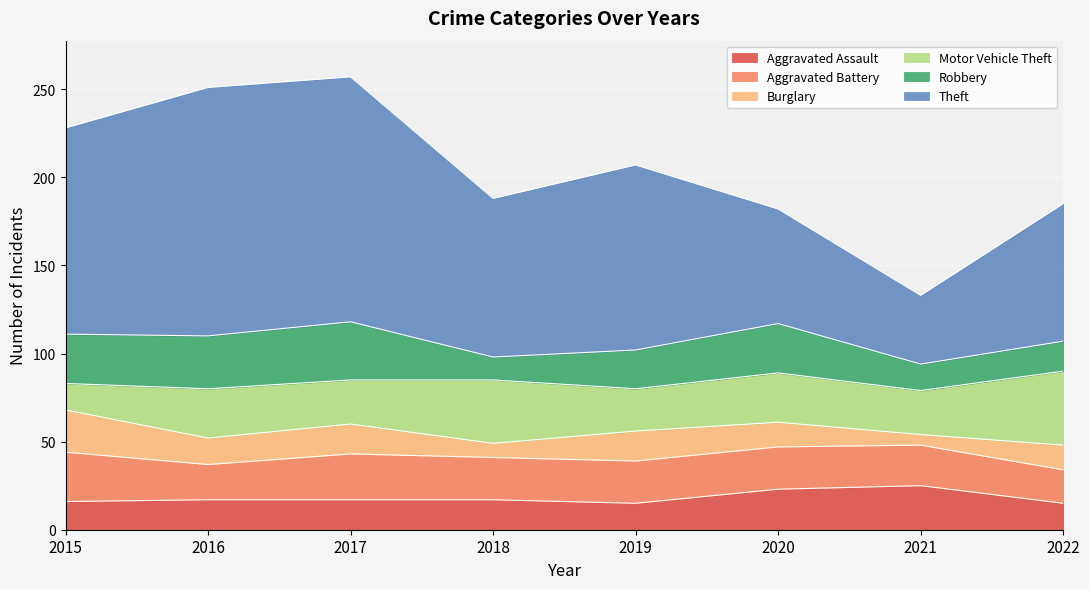

What is the lowest value of the Burglary series?

6